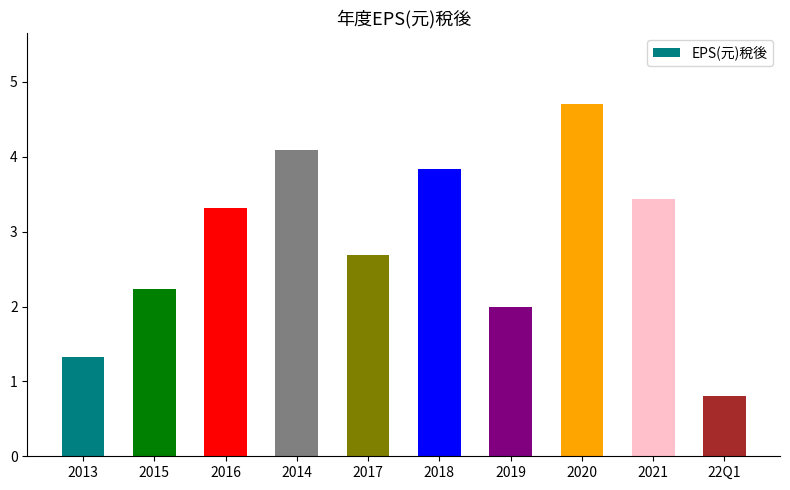

What is the greatest value displayed?

4.7